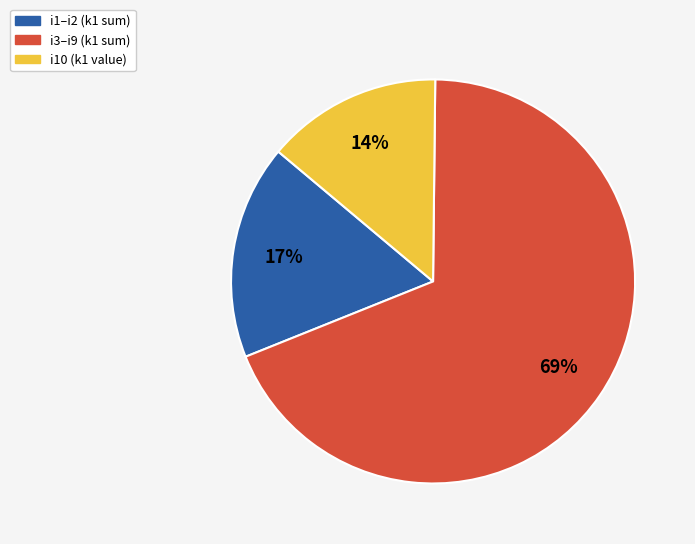

To the nearest percent, what is the average slice percentage?

33%